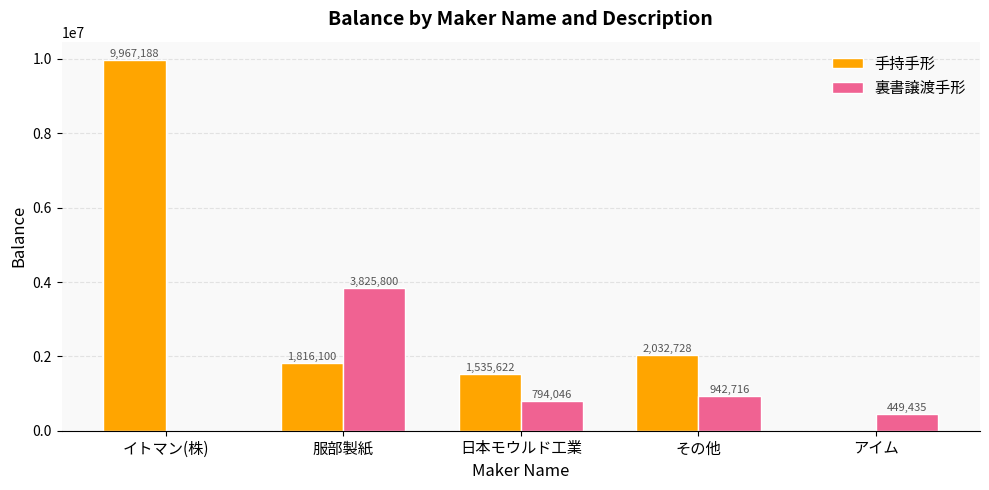

Which series has the largest total across all categories?

手持手形